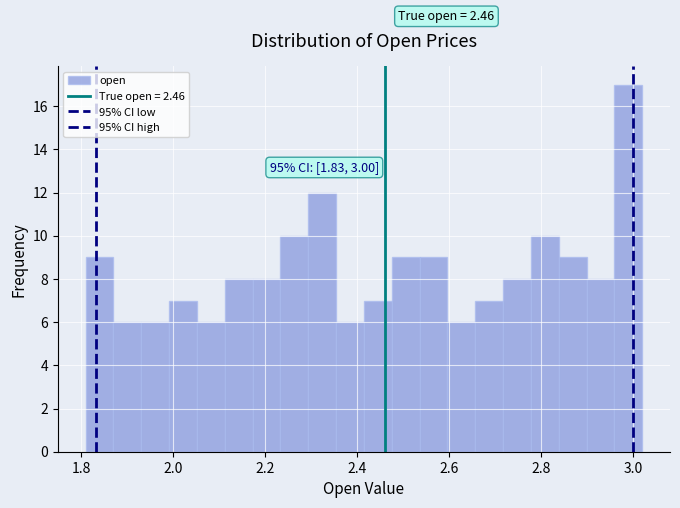

Around what value on the x-axis is the tallest bar? Give the approximate position of its centre, as read against the axis.

2.98